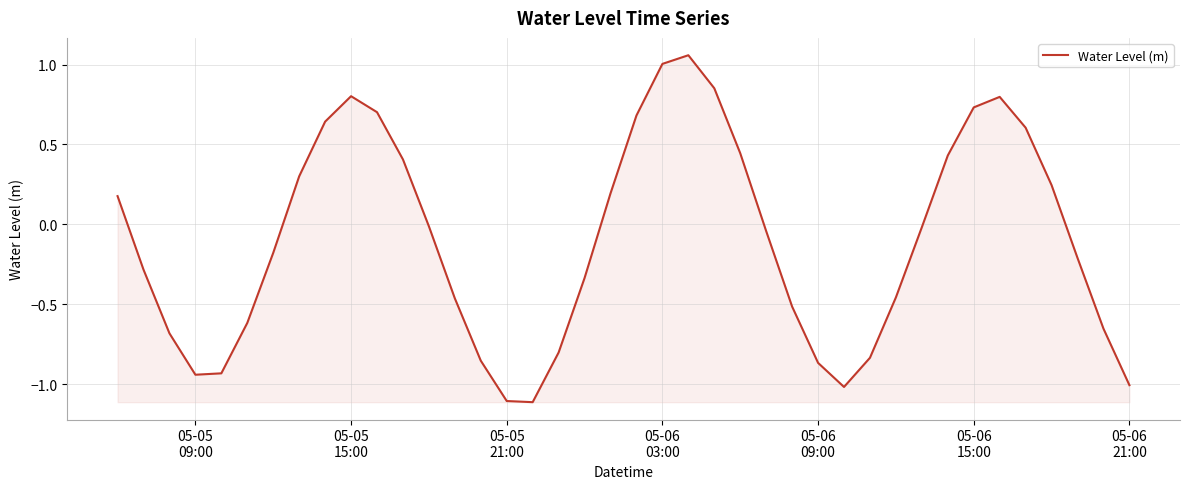

How many categories are shown in the chart?

40